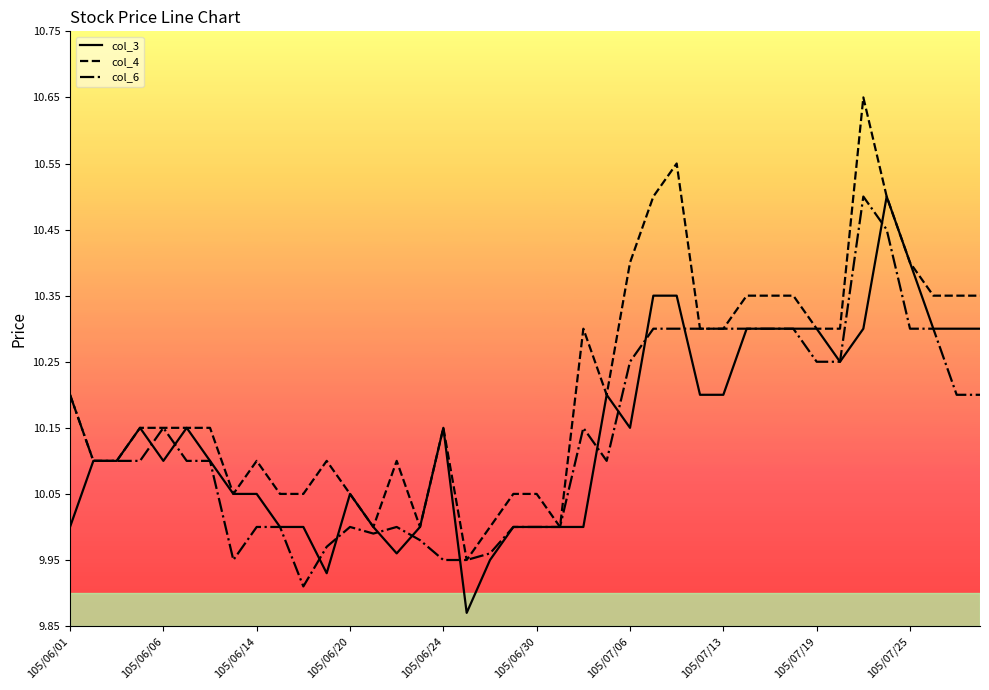

Which series has the widest spread of values?

col_4